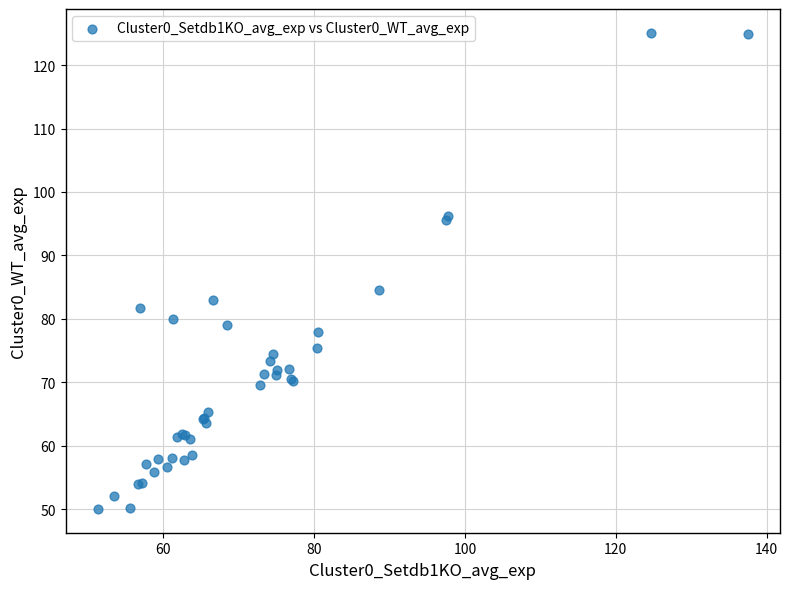

What Y value in the scatter plot is closest to 87?

84.5